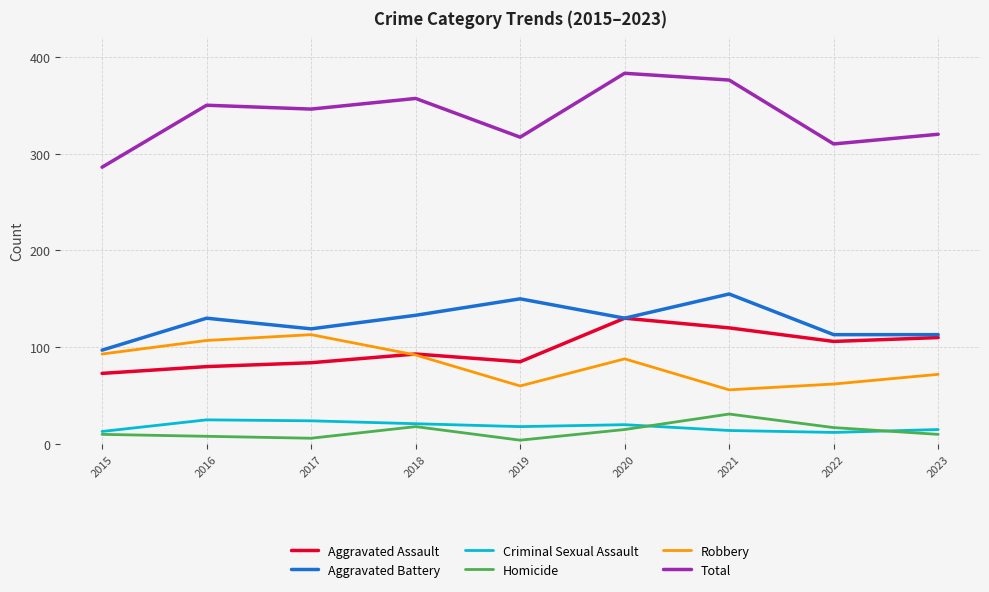

The Total series shows 350 at 2016. True or false?

True